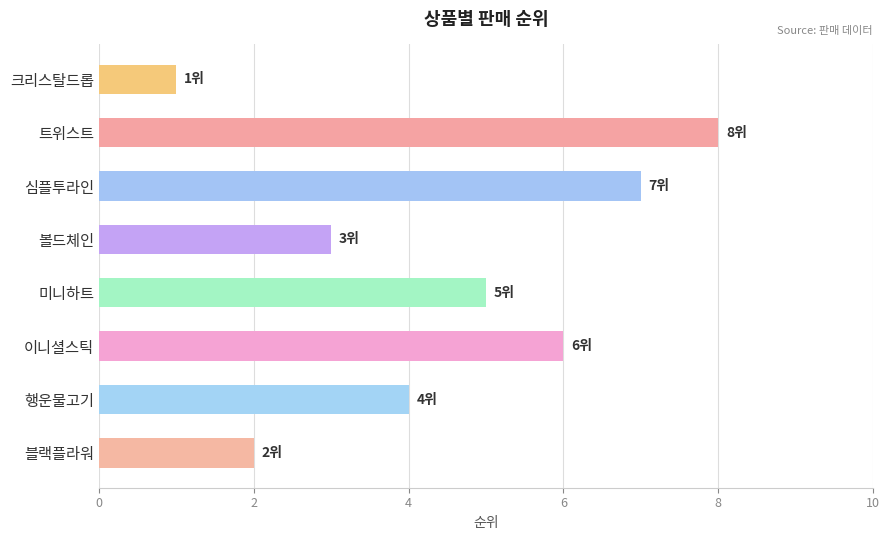

Reading bottom to top, extract all data points from this chart.

2	4	6	5	3	7	8	1